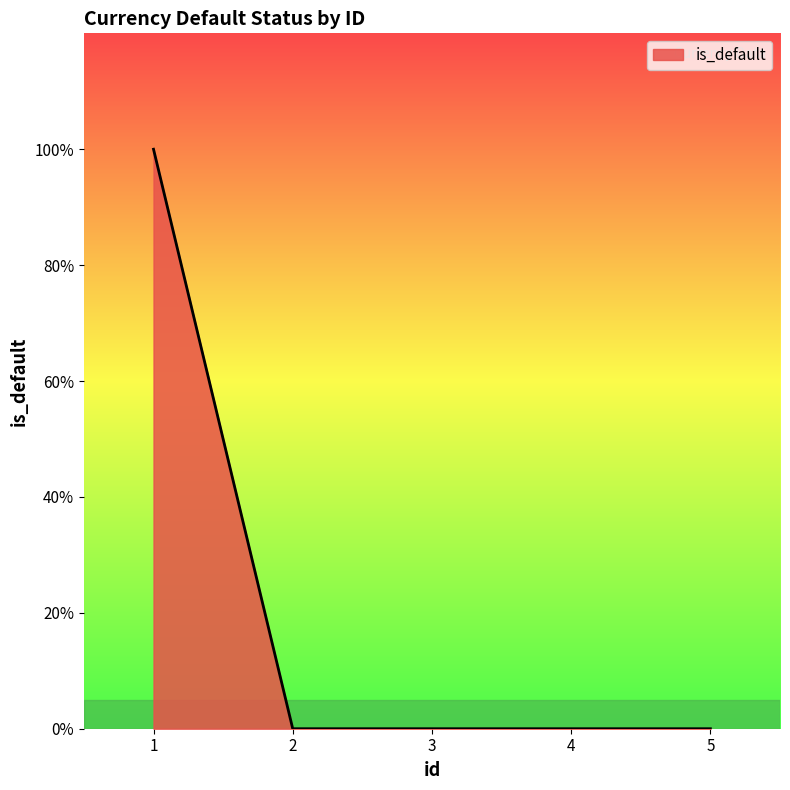

Reading right to left, transcribe all the data shown in this chart.

0	0	0	0	1